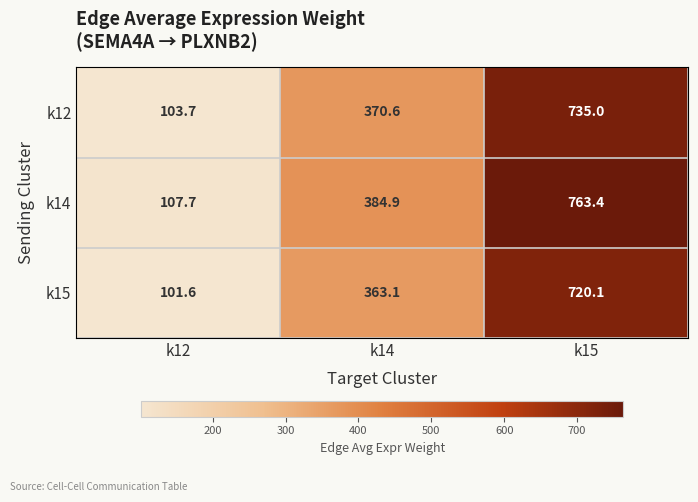

Reading left to right, list all the values displayed in this chart.

k12: 103.7	370.6	735.0
k14: 107.7	384.9	763.4
k15: 101.6	363.1	720.1